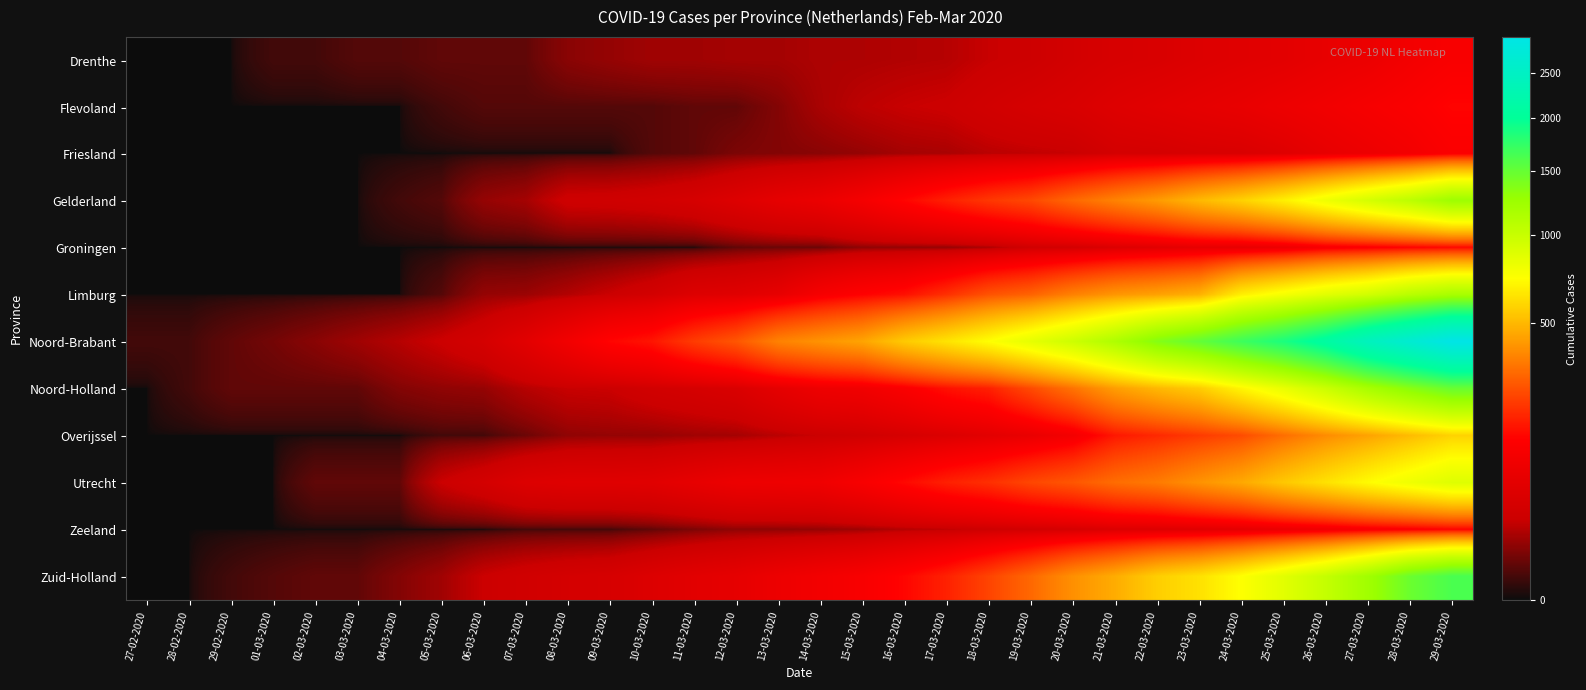

What is the total value across all series at 22-03-2020?

4049